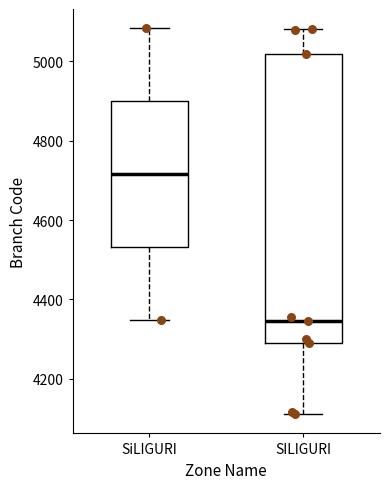

Comparing the boxes themselves (not the whiskers), which one is the tallest?

SILIGURI